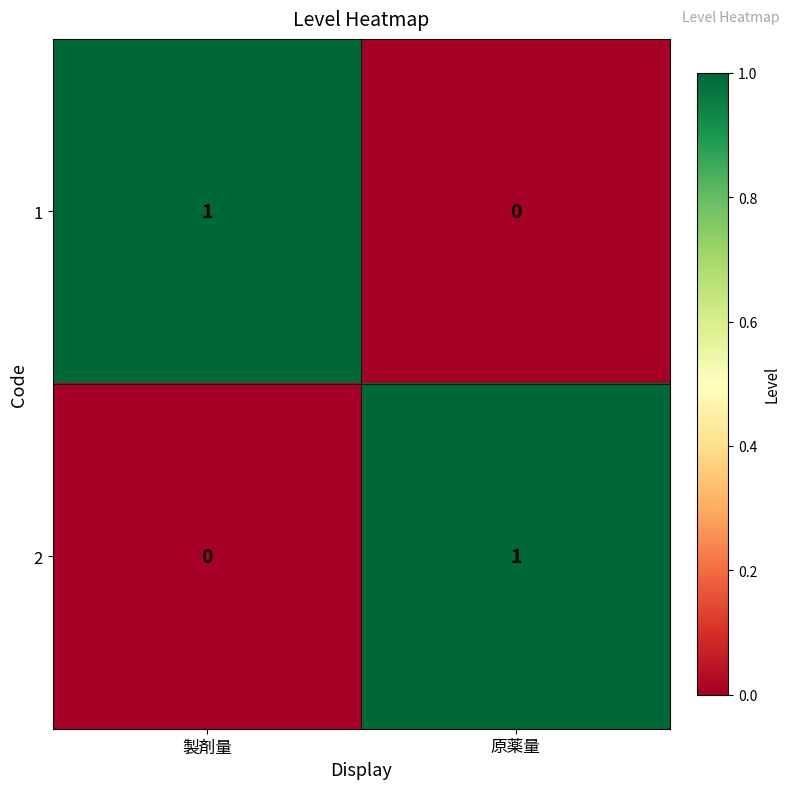

Is the value of 2 at 製剤量 greater than the value of 1 at 製剤量?

No